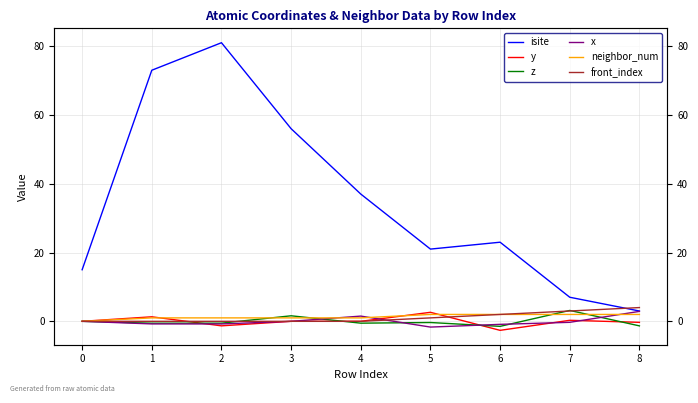

True or false: y and isite intersect in this chart.

False